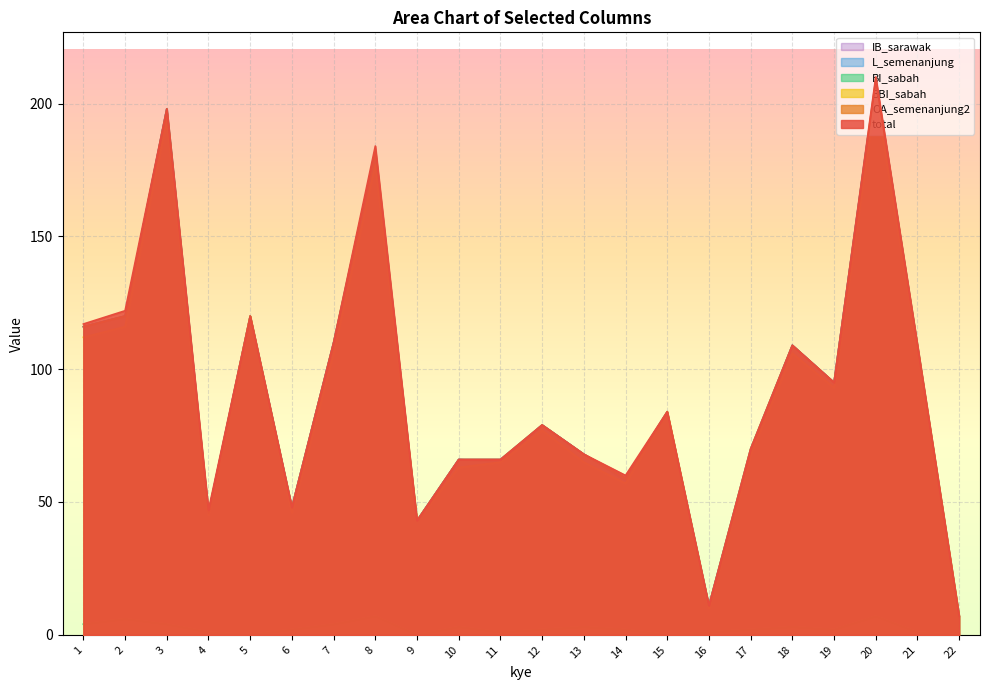

What is the difference between the maximum and second lowest values in the BI_sabah series?

7